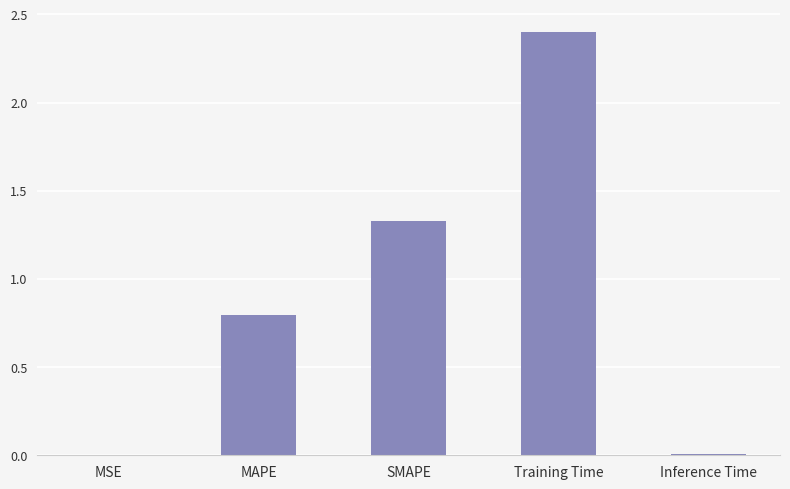

What is the maximum value shown in the chart?

2.4